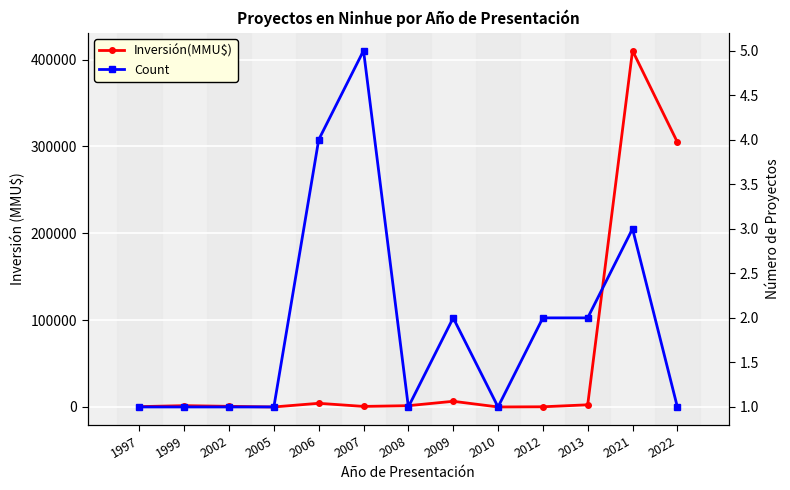

Reading left to right, list all the values displayed in this chart.

Inversión(MMU$): 380	1500	712	0	4200	624	1480	6522	0	200	2475	410320	305000
Count: 1	1	1	1	4	5	1	2	1	2	2	3	1